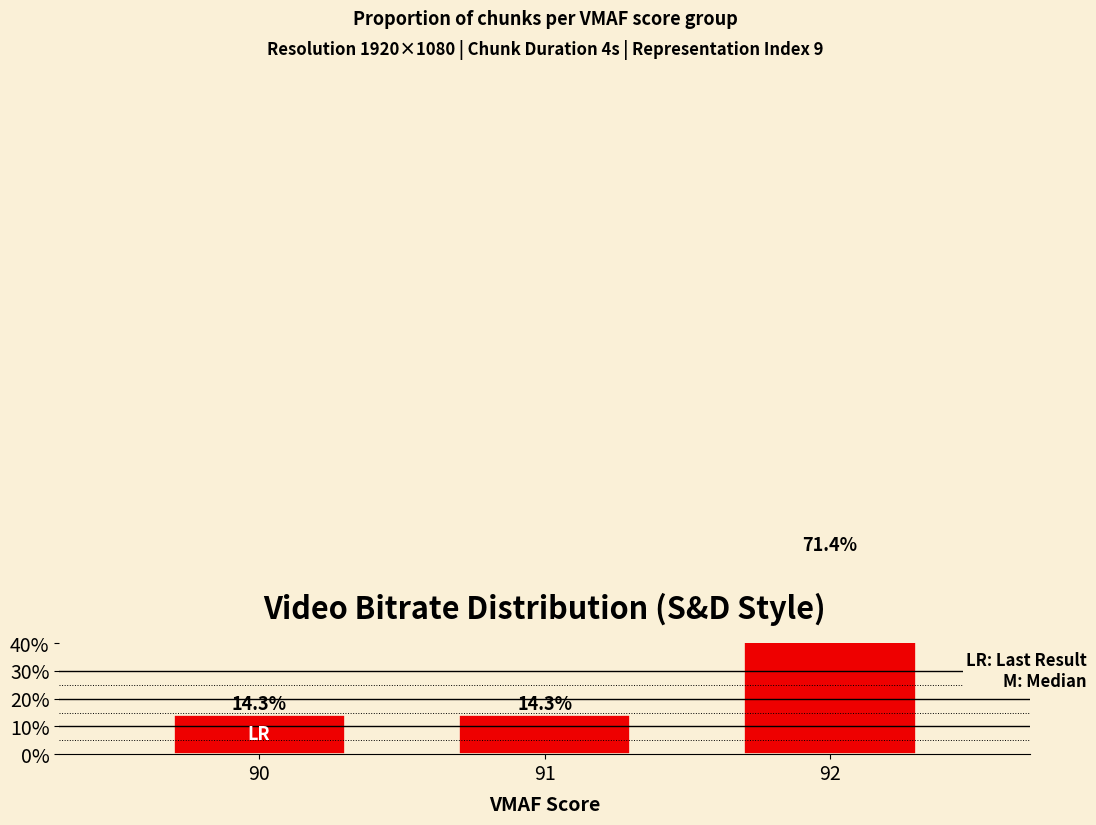

Rank the categories by value from lowest to highest.

90, 91, 92